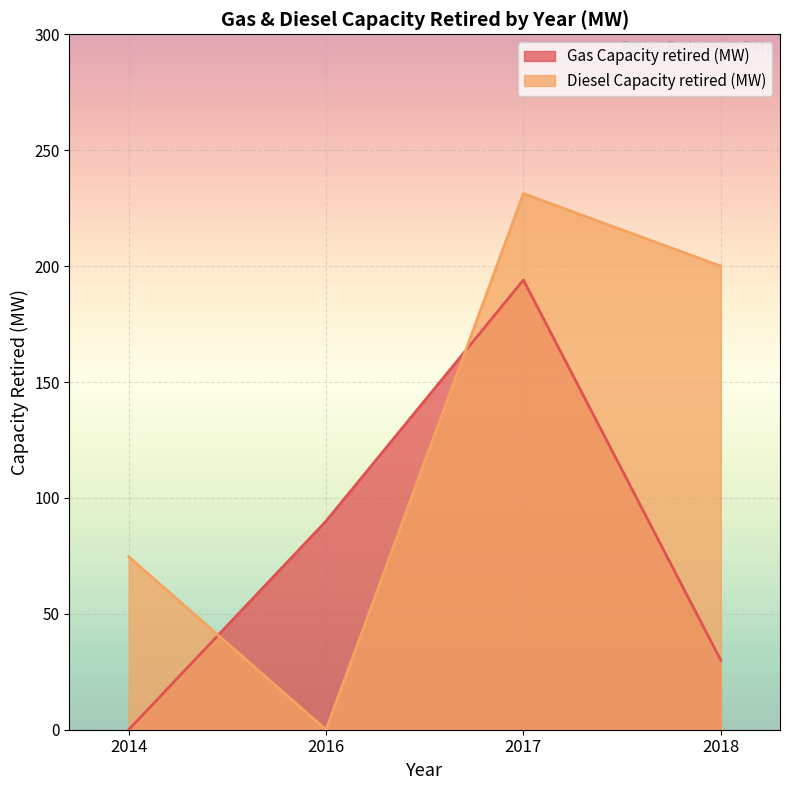

List the series in order of their overall mean, lowest first.

Gas Capacity retired (MW), Diesel Capacity retired (MW)